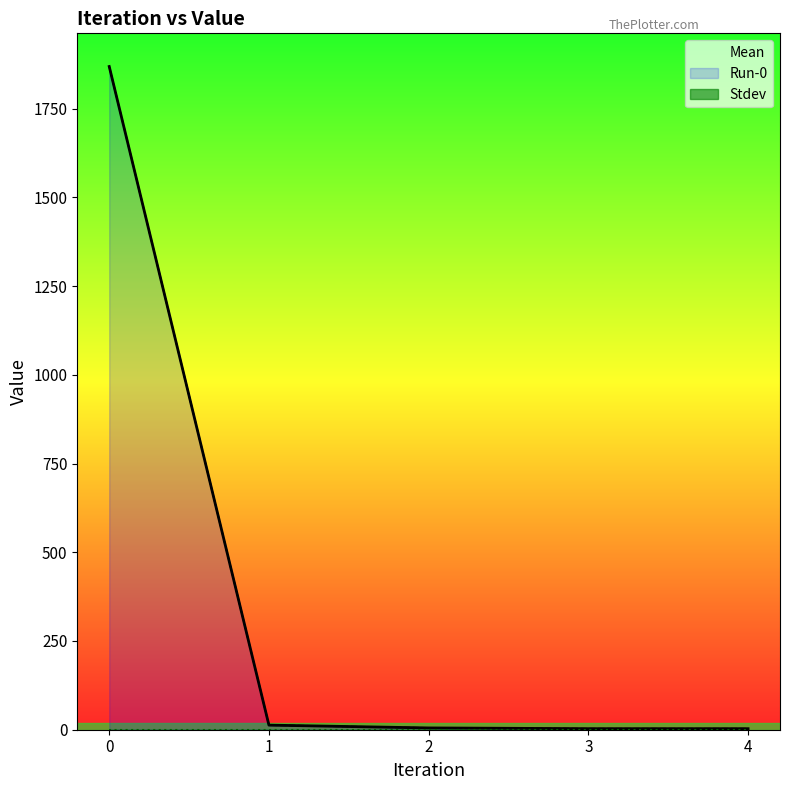

True or false: Mean has a value of 2.9 at 4.

True